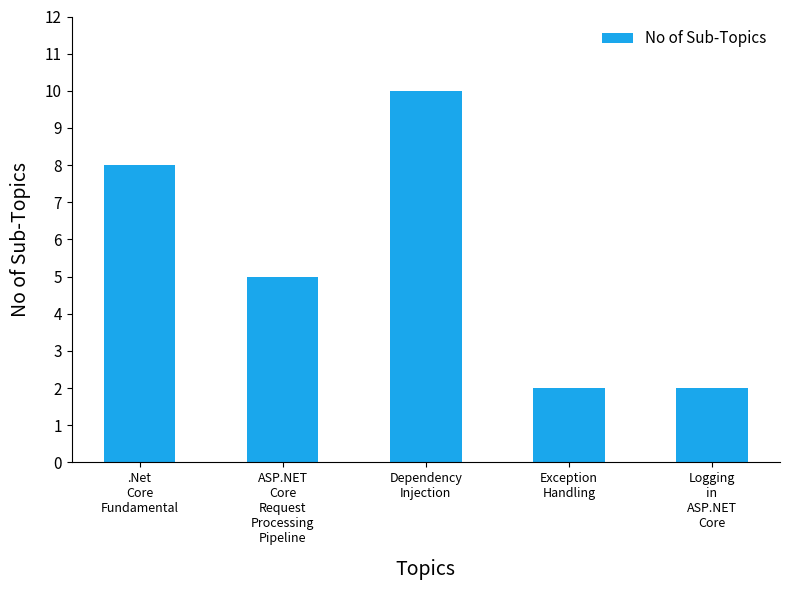

Reading left to right, list all the values displayed in this chart.

.Net
Core
Fundamental=8	ASP.NET
Core
Request
Processing
Pipeline=5	Dependency
Injection=10	Exception
Handling=2	Logging
in
ASP.NET
Core=2